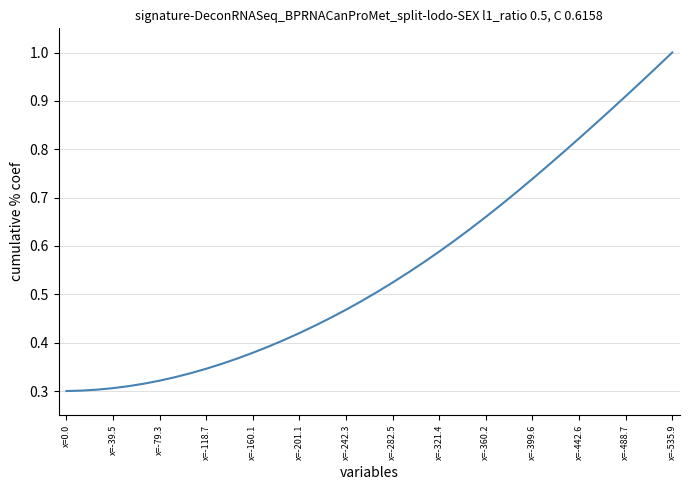

How many lines are shown in the chart?

1